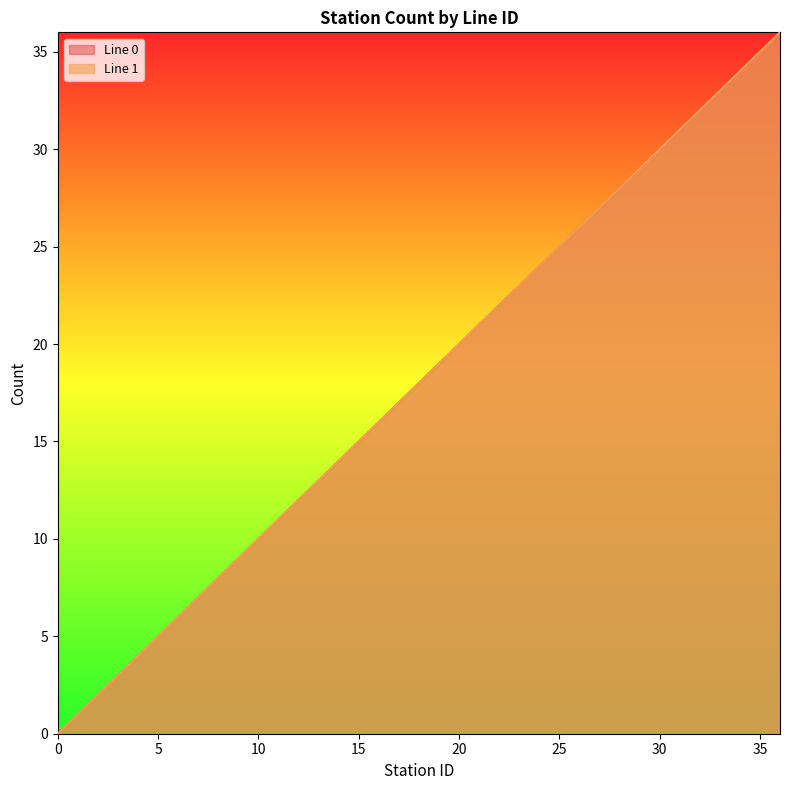

How many distinct data groups are displayed?

2